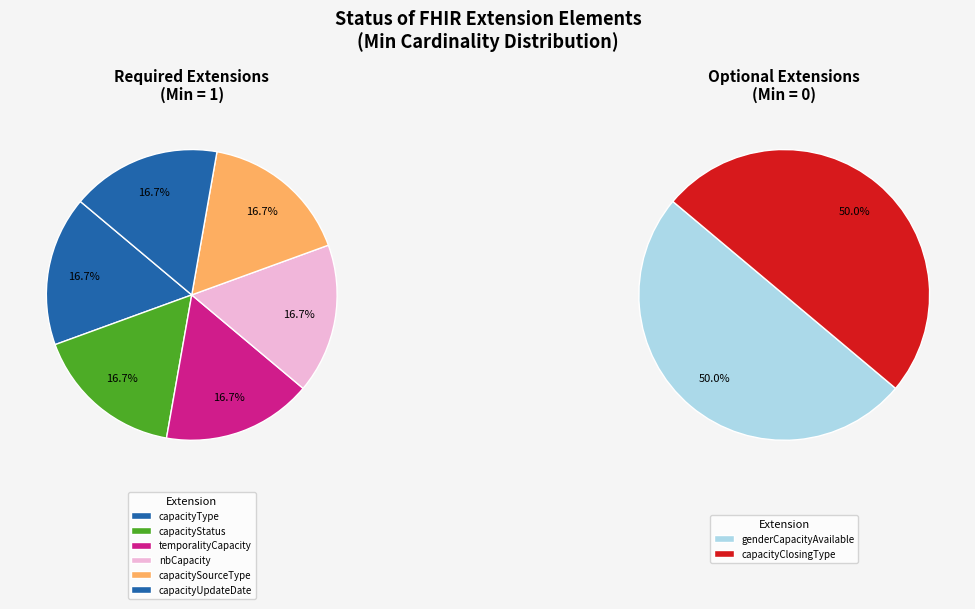

Count the number of slices in the pie.

8